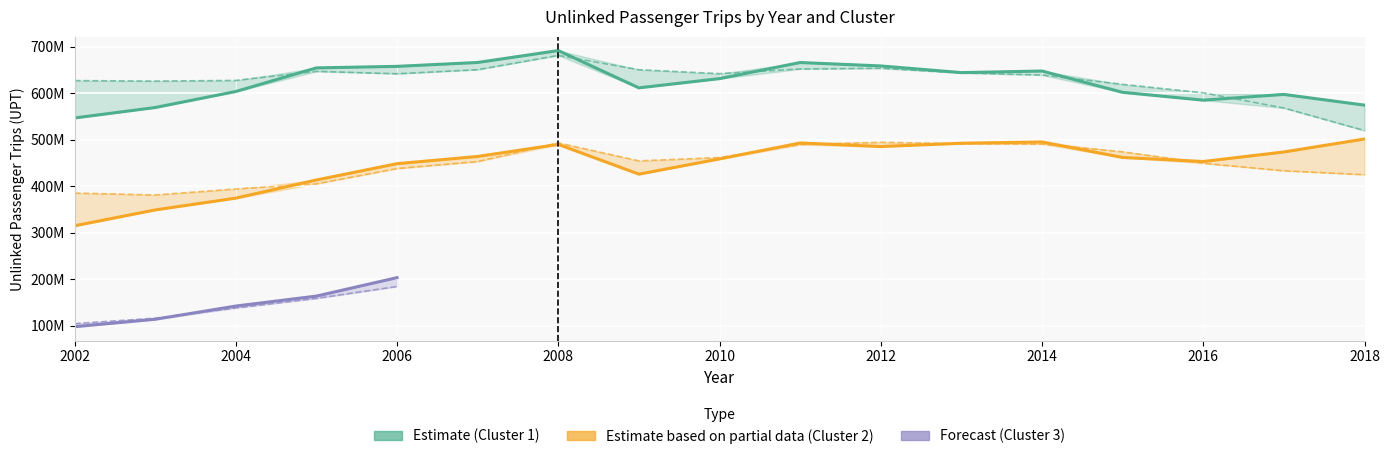

Between 2002 and 2007, which series saw the biggest shift?

fitted_exp (Cluster 2)